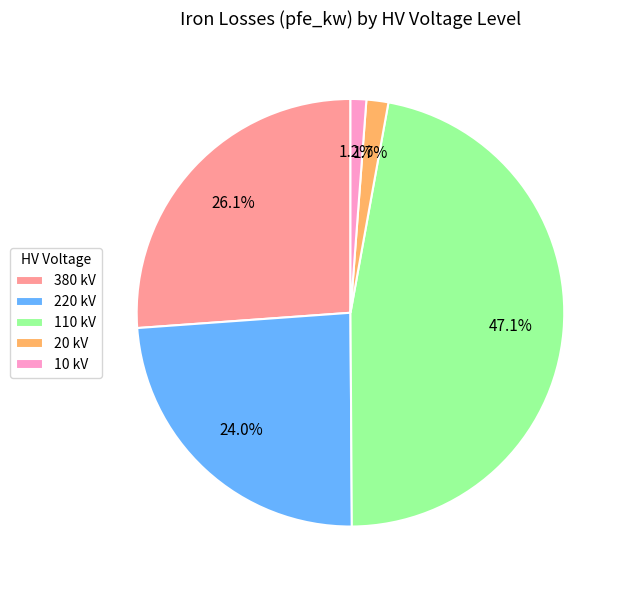

Between 220 kV and 110 kV, which is larger?

110 kV